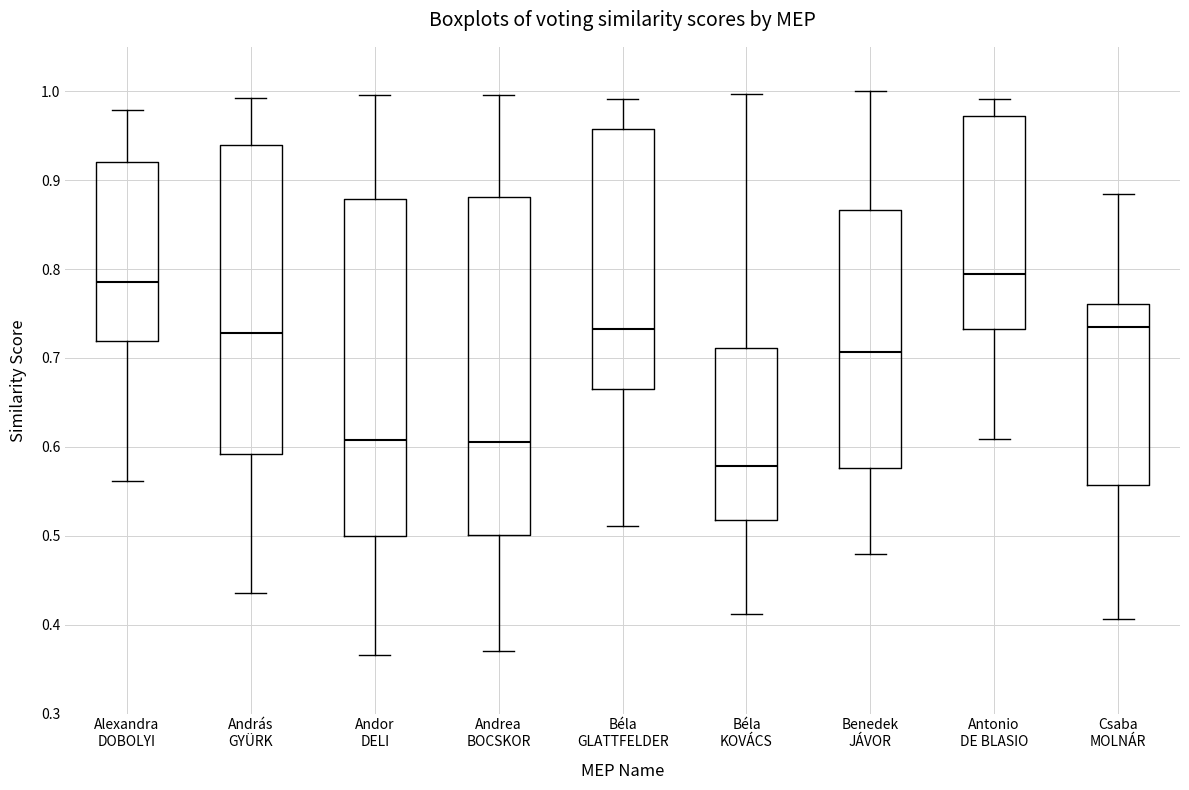

Reading left to right, read every box against the y-axis: the position of its median line, the range the box covers, and the ends of its whiskers. The values are not printed on the chart, so give them approximately, as read against the axis.

Alexandra DOBOLYI: median 0.79, box 0.72 to 0.92, whiskers 0.56 to 0.98
András GYÜRK: median 0.73, box 0.59 to 0.94, whiskers 0.44 to 0.99
Andor DELI: median 0.61, box 0.50 to 0.88, whiskers 0.37 to 1.00
Andrea BOCSKOR: median 0.61, box 0.50 to 0.88, whiskers 0.37 to 1.00
Béla GLATTFELDER: median 0.73, box 0.66 to 0.96, whiskers 0.51 to 0.99
Béla KOVÁCS: median 0.58, box 0.52 to 0.71, whiskers 0.41 to 1.00
Benedek JÁVOR: median 0.71, box 0.58 to 0.87, whiskers 0.48 to 1.00
Antonio DE BLASIO: median 0.79, box 0.73 to 0.97, whiskers 0.61 to 0.99
Csaba MOLNÁR: median 0.73, box 0.56 to 0.76, whiskers 0.41 to 0.89